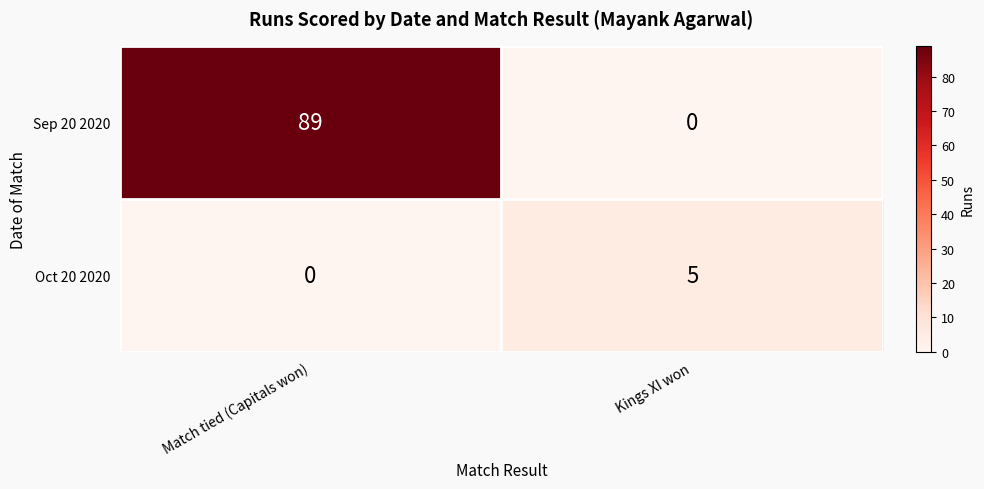

What is the difference between the maximum and minimum values in the Oct 20 2020 series?

5